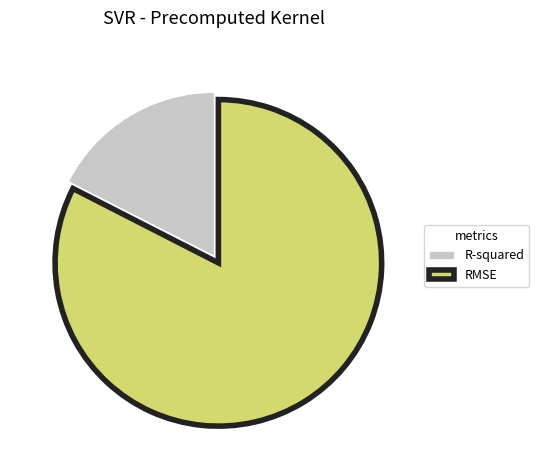

Rank the categories by value from lowest to highest.

R-squared, RMSE